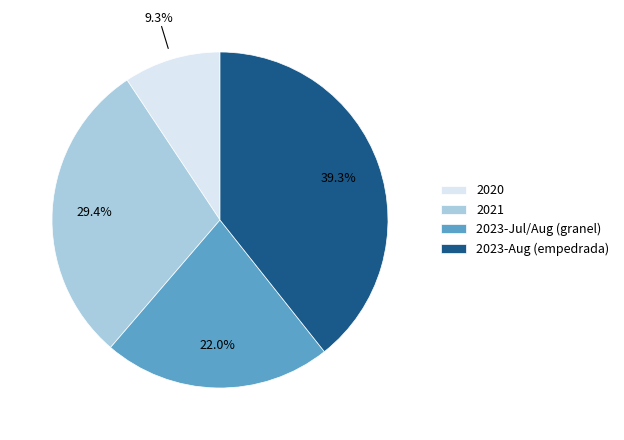

Which slice is the smallest?

2020